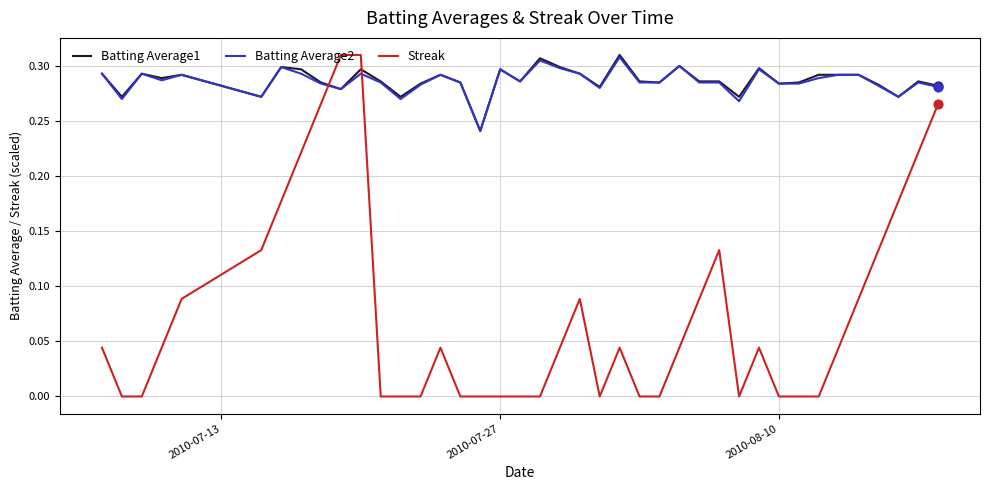

At how many categories does at least one series exceed 0?

40